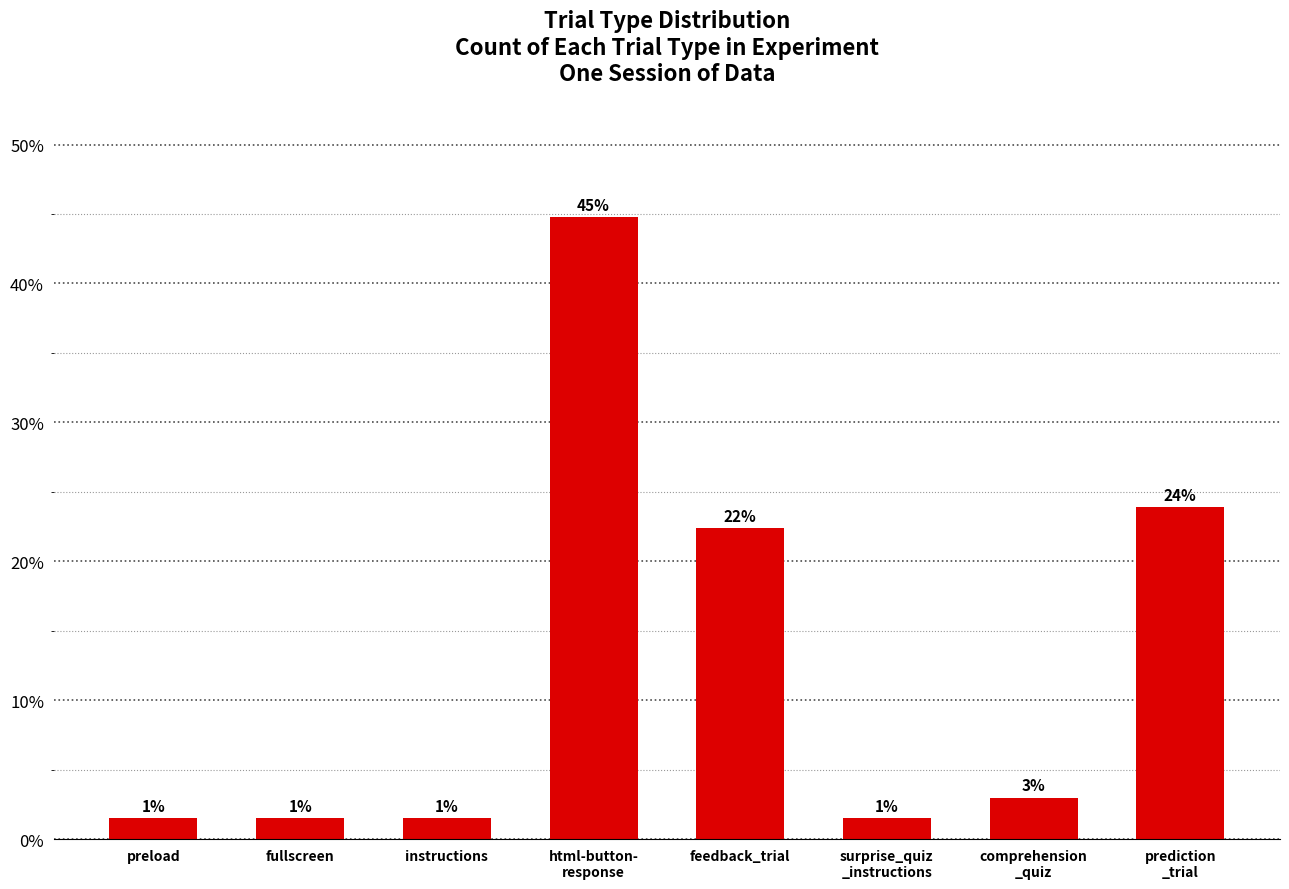

What is the value of the 4th bar from the left?

44.8